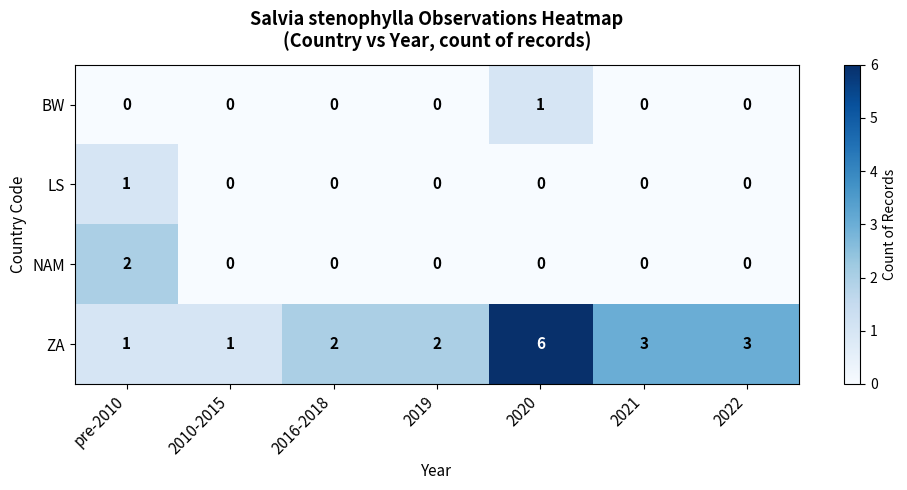

At how many categories does at least one series exceed 0?

7